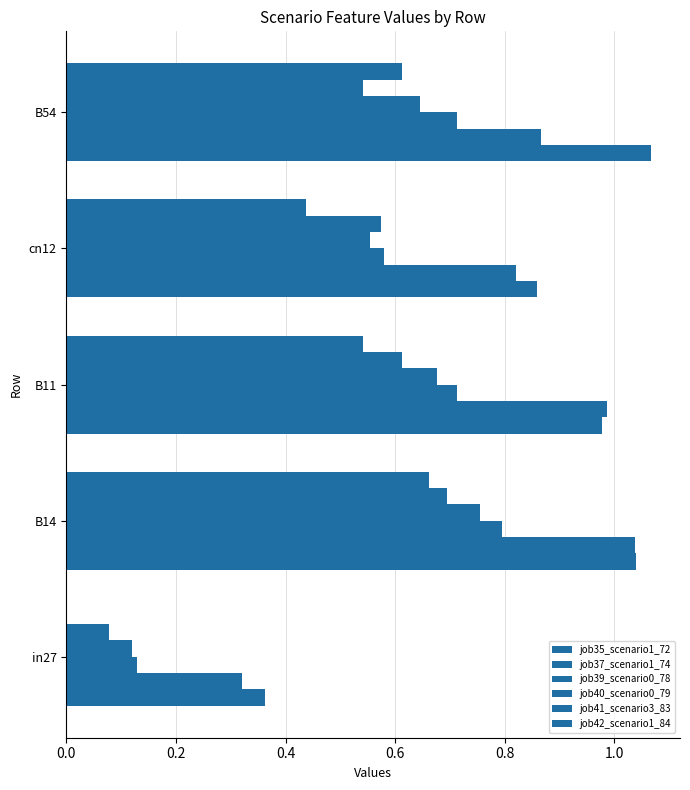

How many categories are shown in the chart?

5